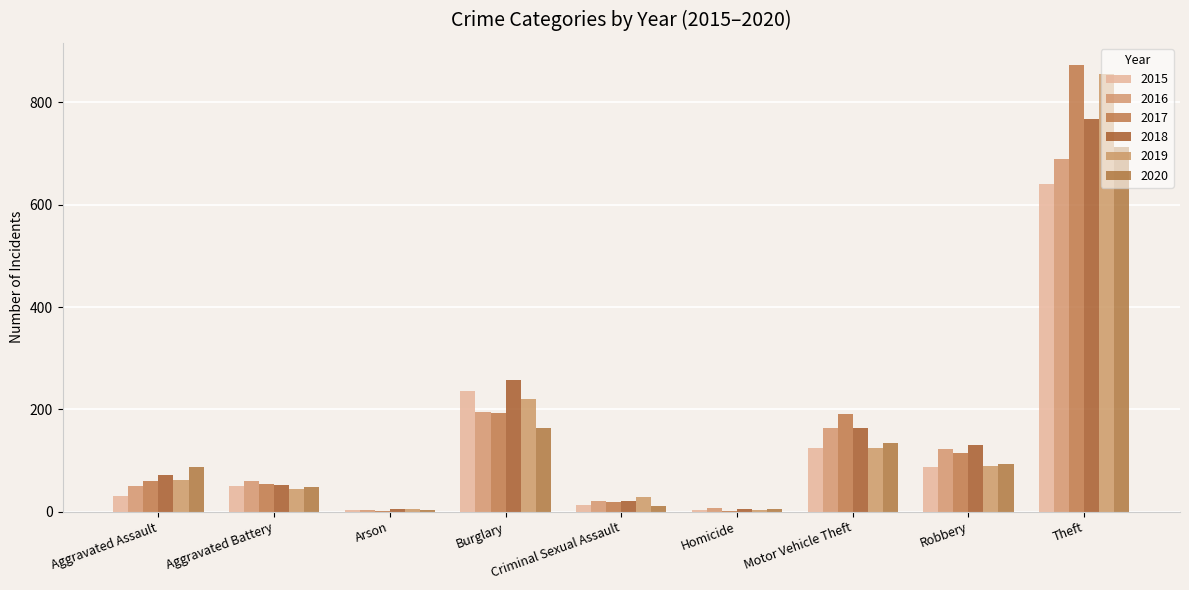

Between Robbery and Theft, which series saw the biggest shift?

2019